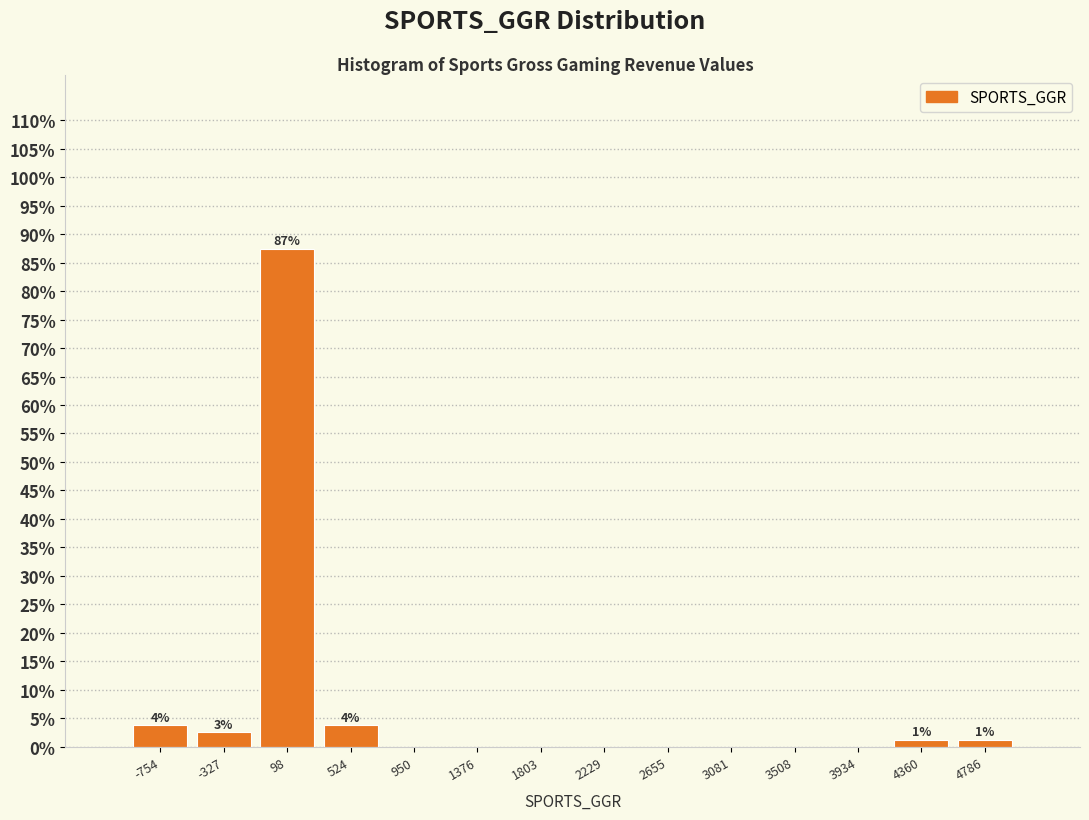

Which range on the x-axis has the tallest bar?

-100 to 300